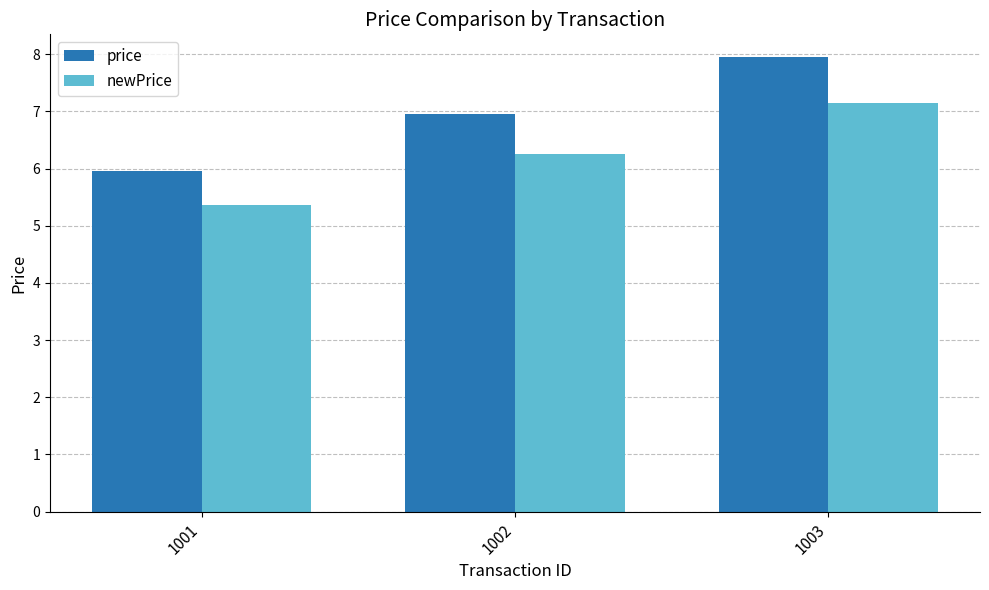

What are all the series names shown in the legend?

price, newPrice